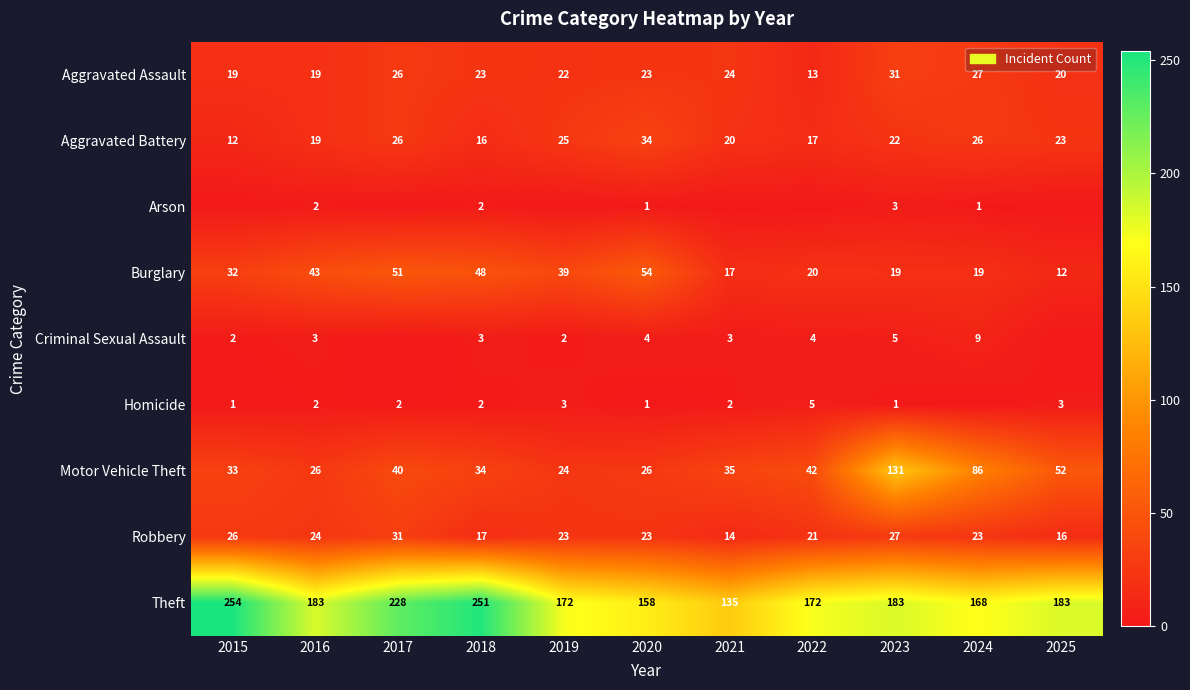

At which label is Aggravated Battery closest to 23?

2025